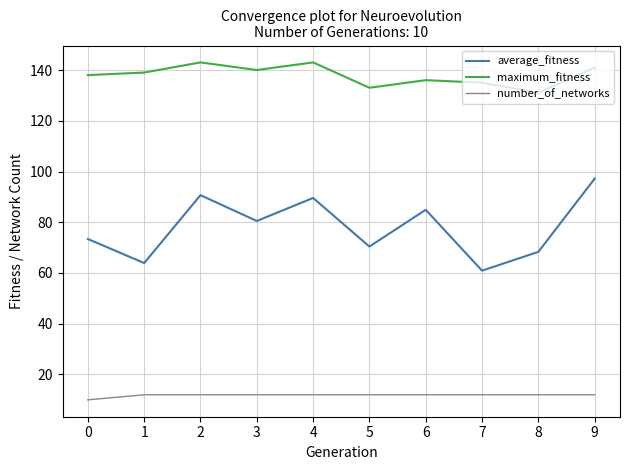

What is the difference between the highest and lowest values at 7?

123.0